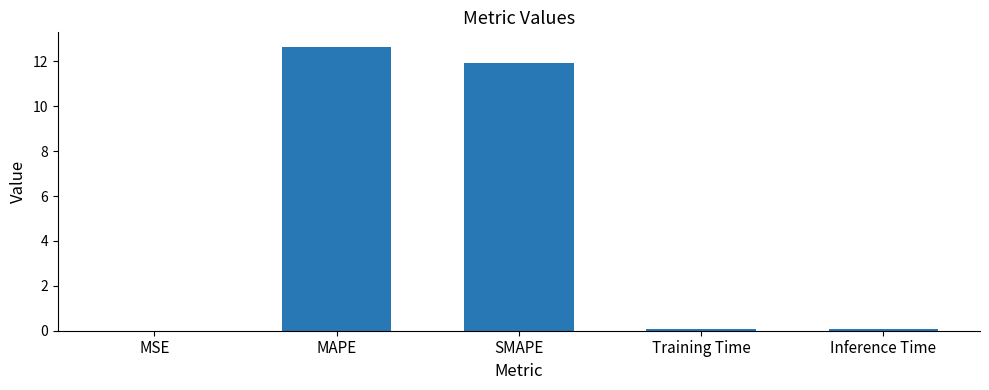

Does the chart contain stacked bars?

No